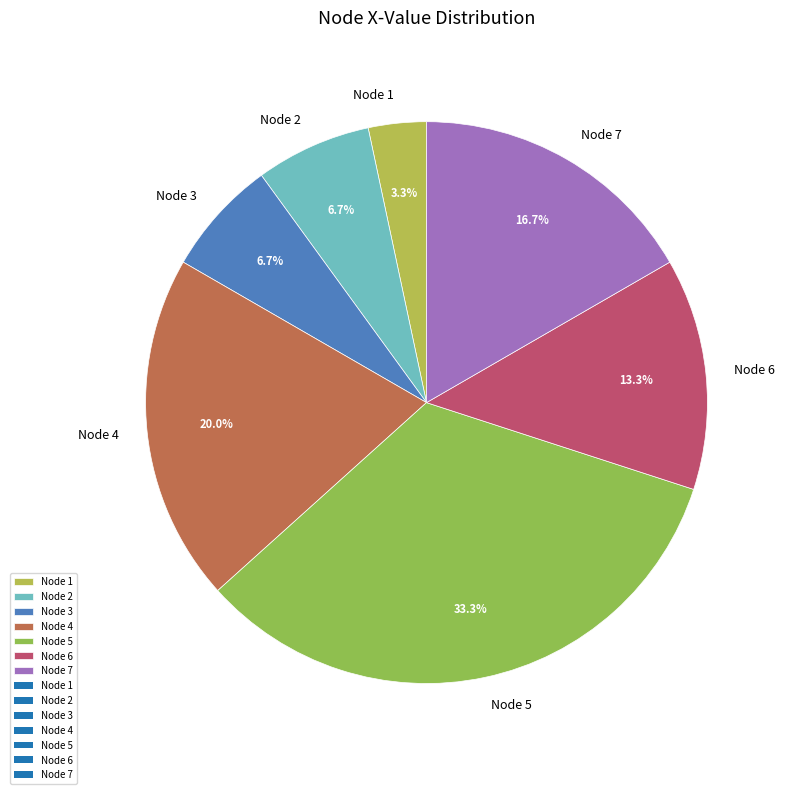

How much of the chart is everything except Node 6?

86.7%